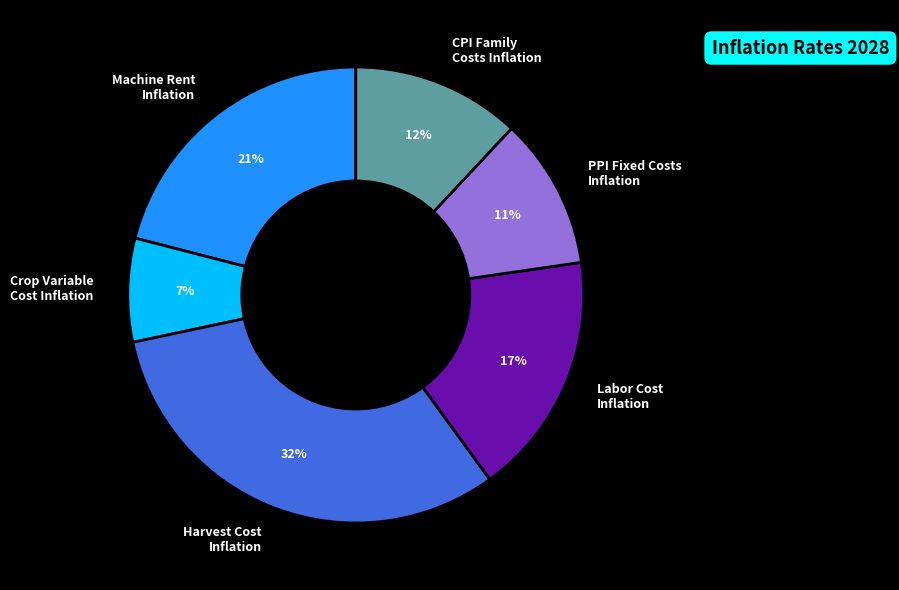

How many segments does this pie chart have?

6